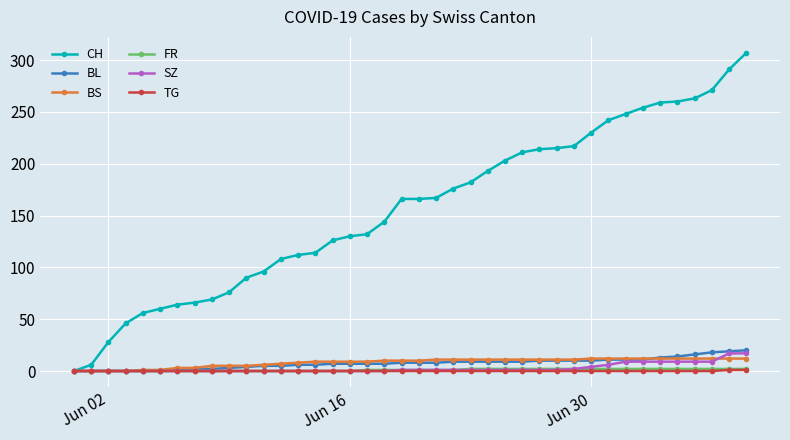

Which series has the largest total across all categories?

CH